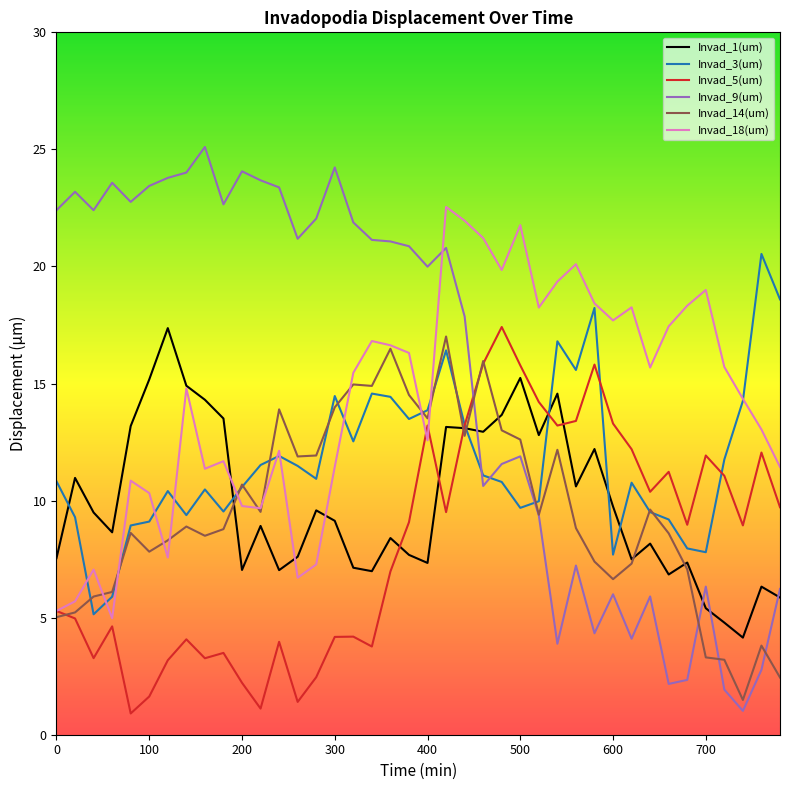

What is the smallest value displayed?

0.9